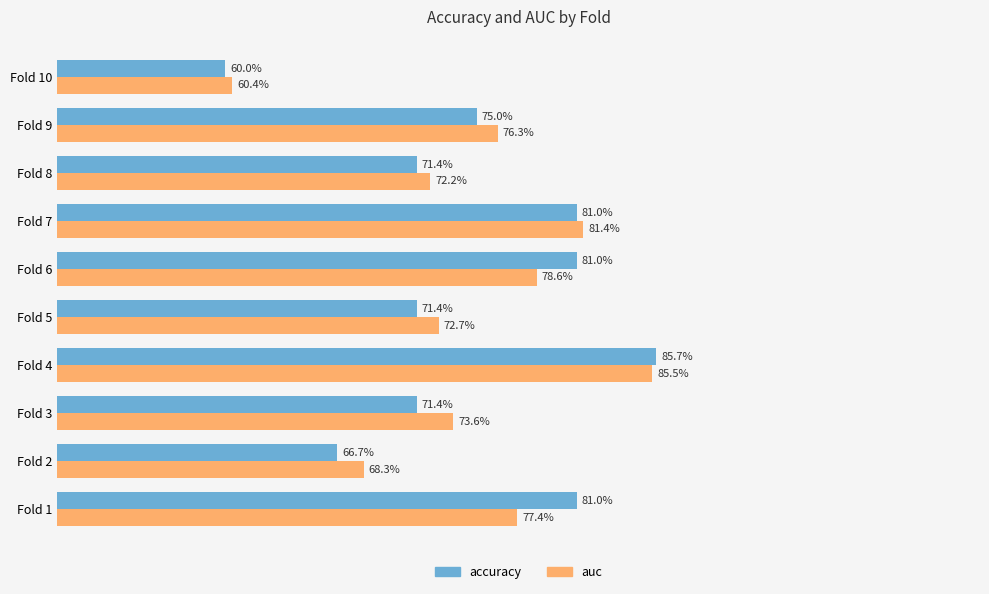

What are all the series names shown in the legend?

accuracy, auc